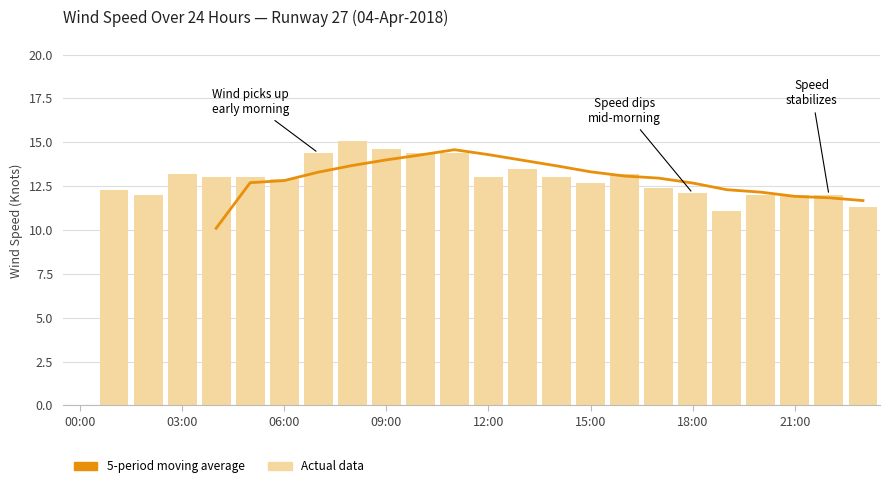

What is the sum of all values?

297.6